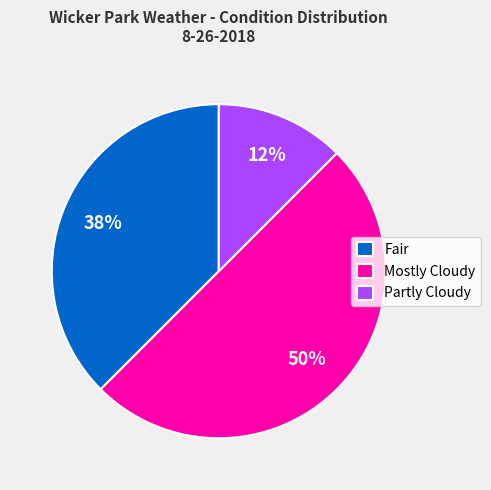

To the nearest percent, what is the average slice percentage?

33%